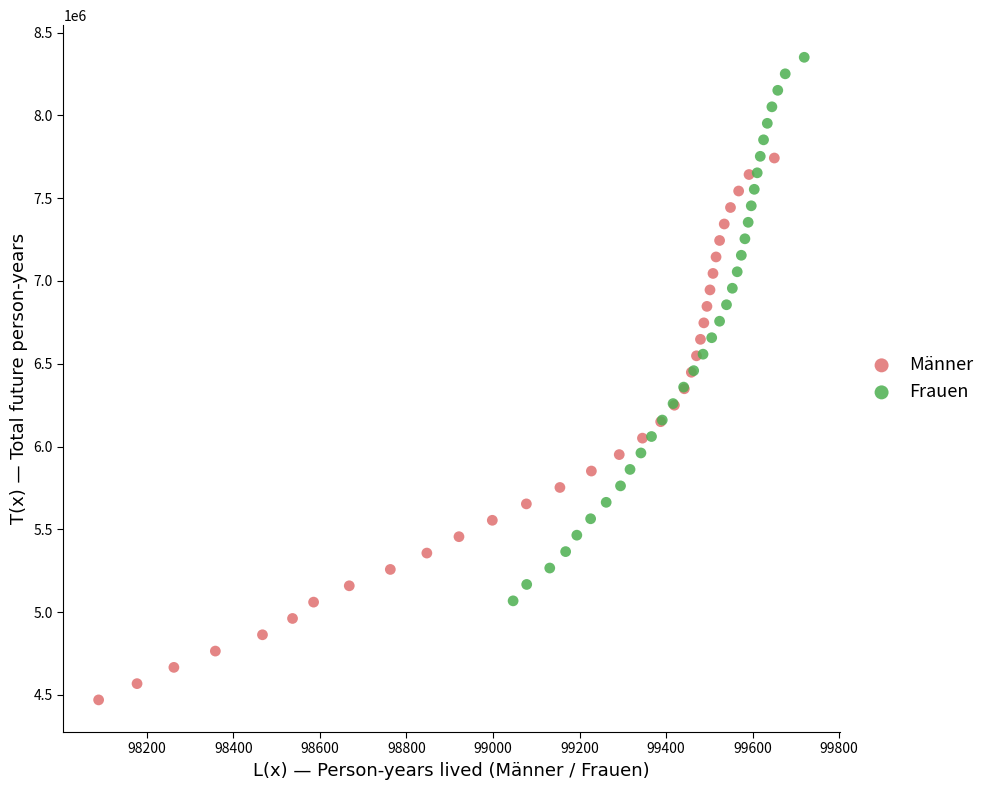

Which series contains the lowest Y value?

Männer